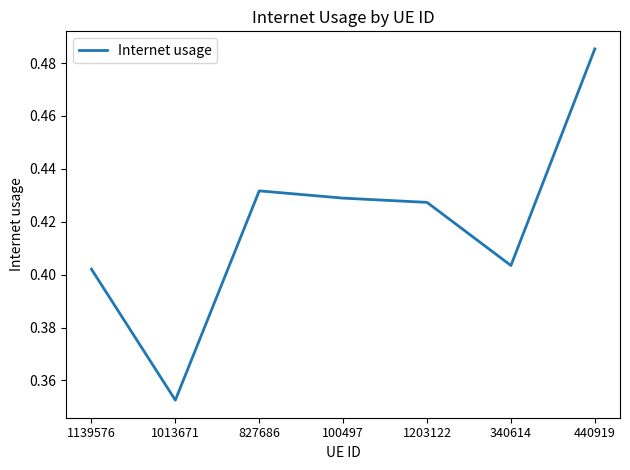

What is the sum of the values at 1139576 and 340614?

0.8